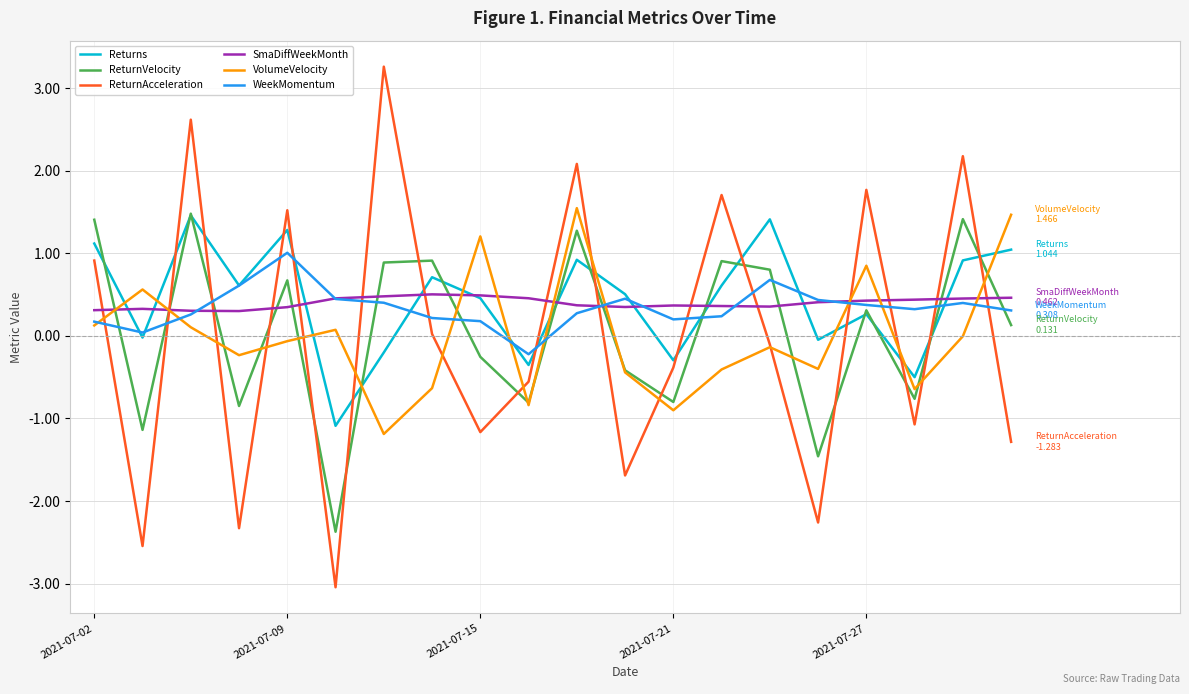

Which series has the largest range (max minus min)?

ReturnAcceleration